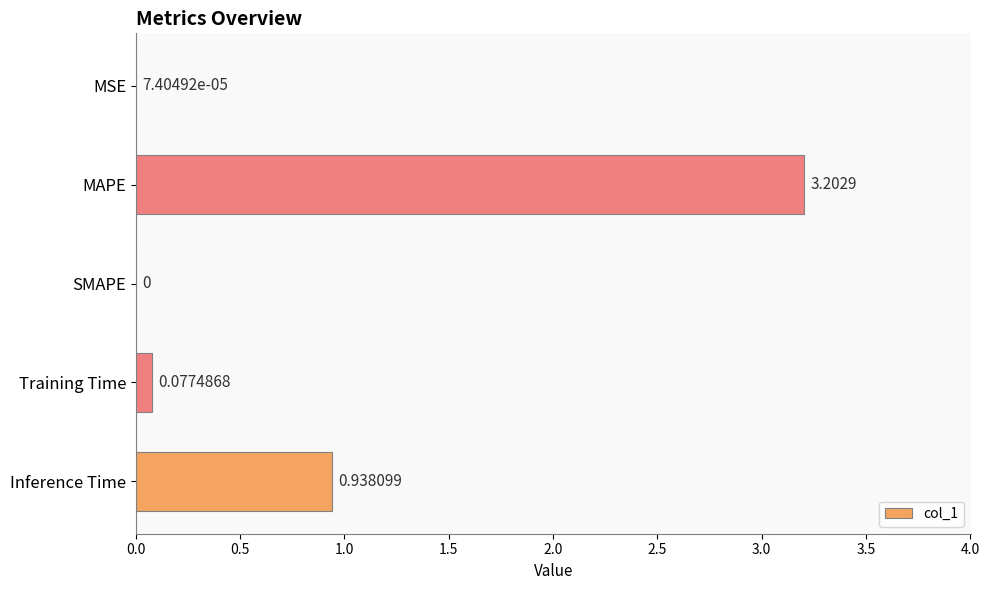

How many categories are shown in the chart?

5